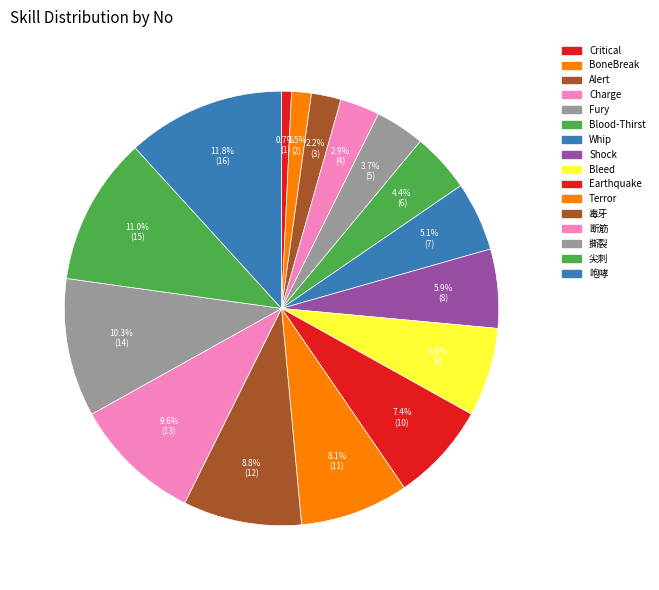

Does Fury represent more than half of the total?

No